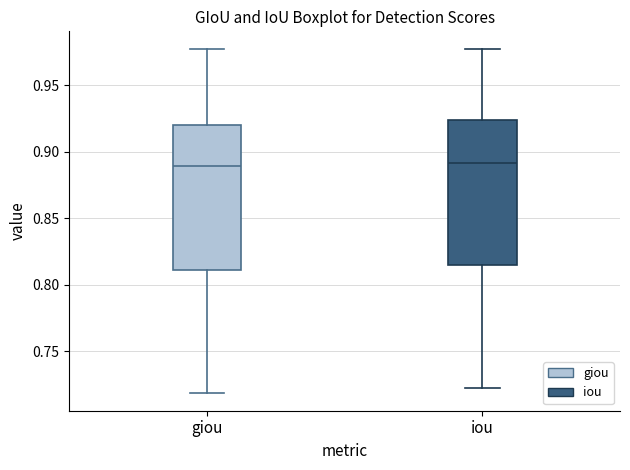

Where is the upper edge of the box for iou on the y-axis? The values are not printed on the chart, so give them approximately, as read against the axis.

0.925